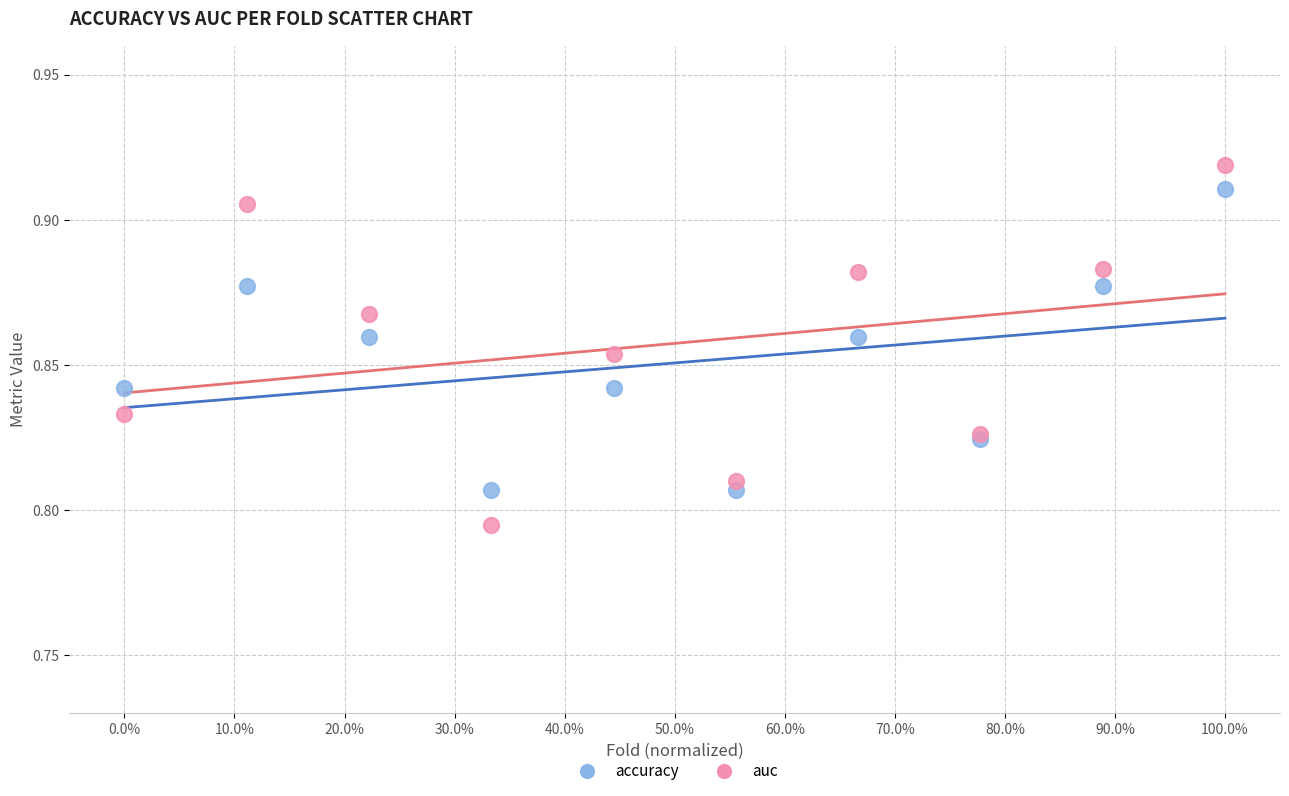

What is the X range (max minus min) for the scatter plot?

1.0